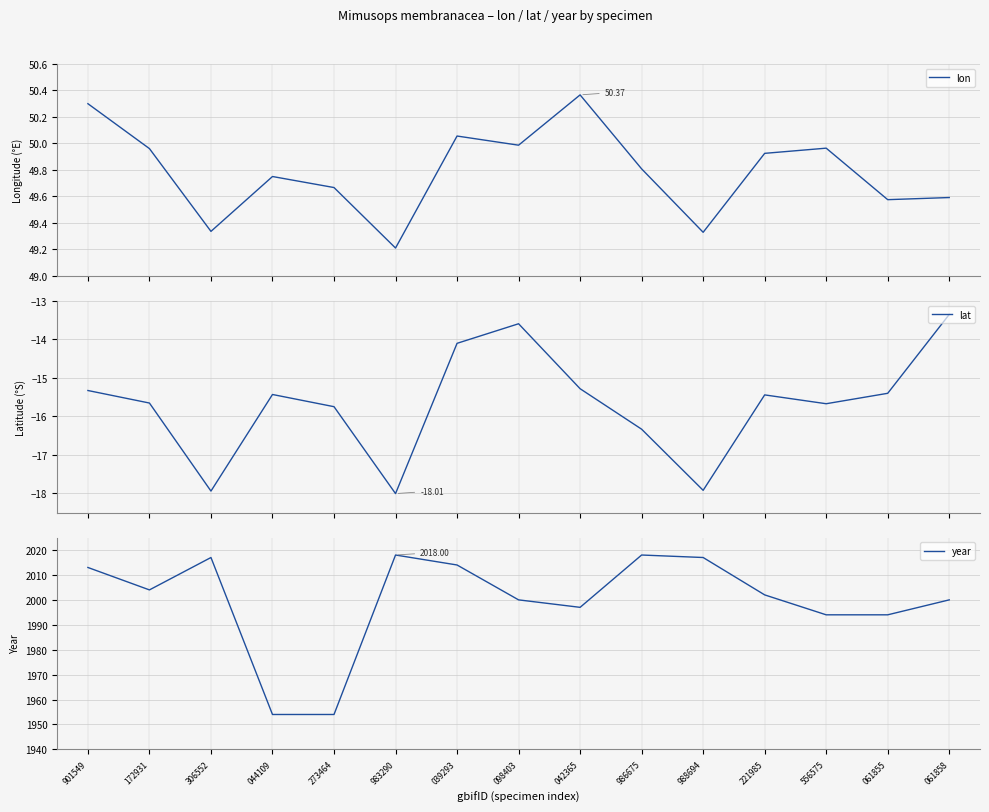

In lat, how many points are lower than both neighbors (excluding endpoints)?

4